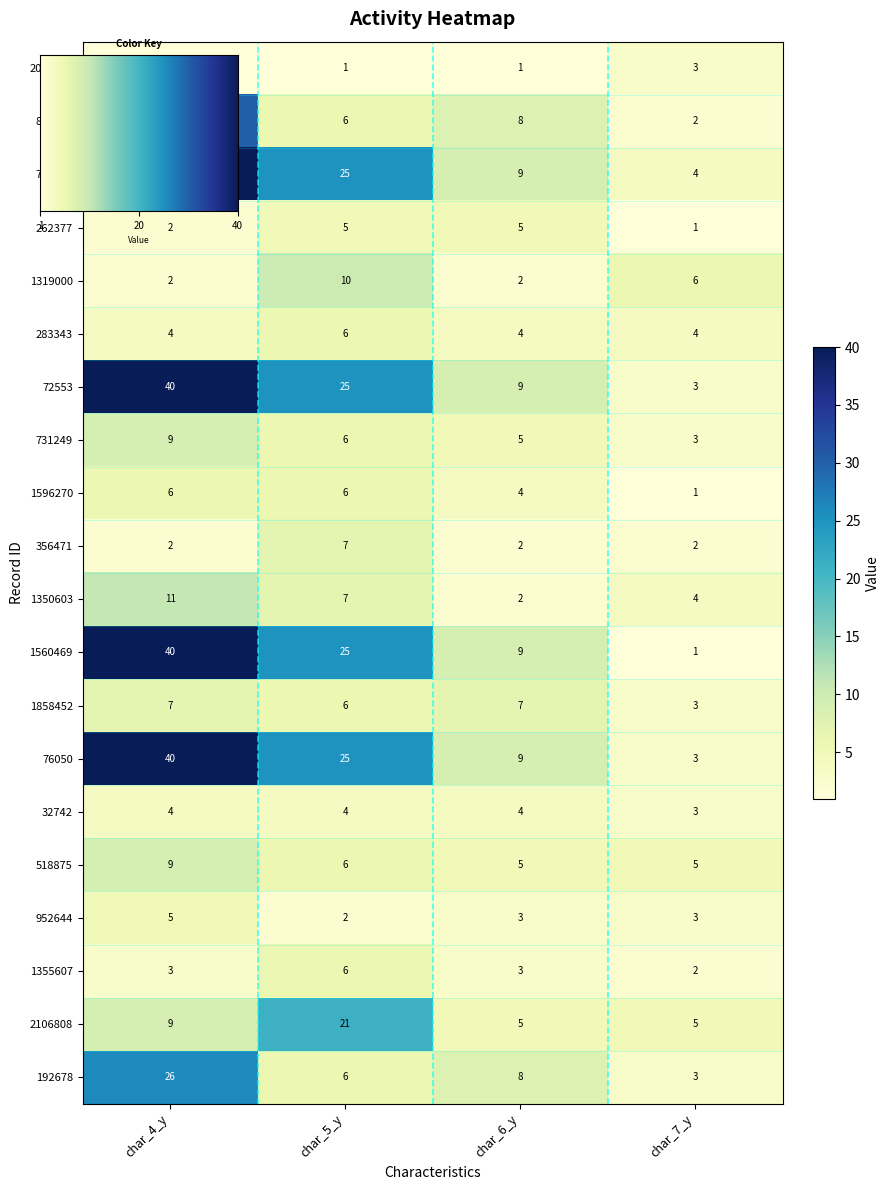

At which category is the sum across all series the highest?

char_4_y